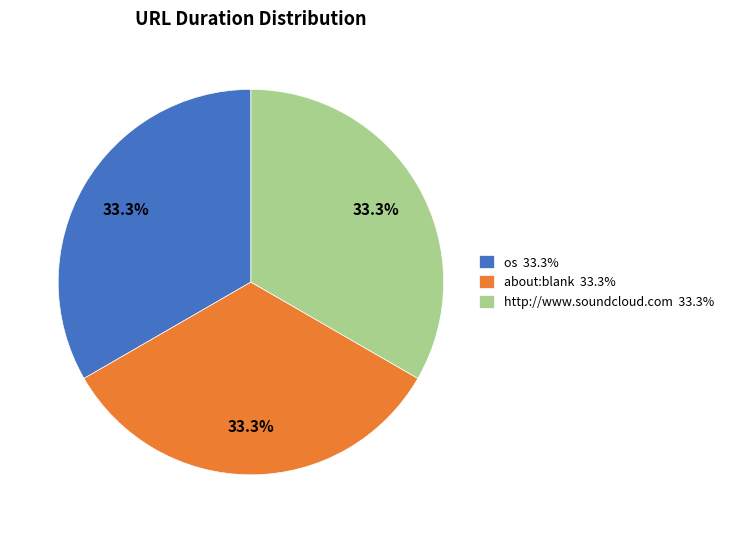

To the nearest percent, what is the average slice percentage?

33%